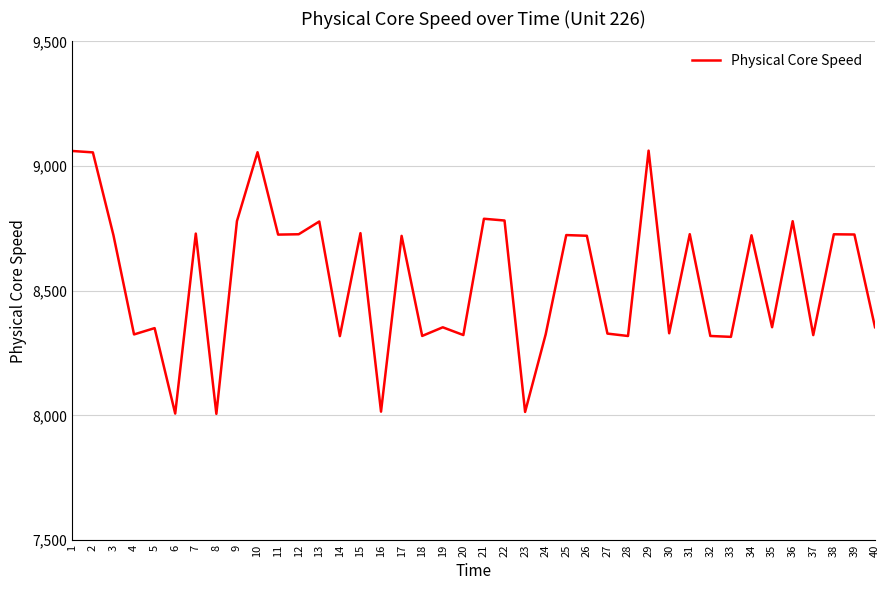

What is the ratio of the value at 15 to the value at 7?

1.0